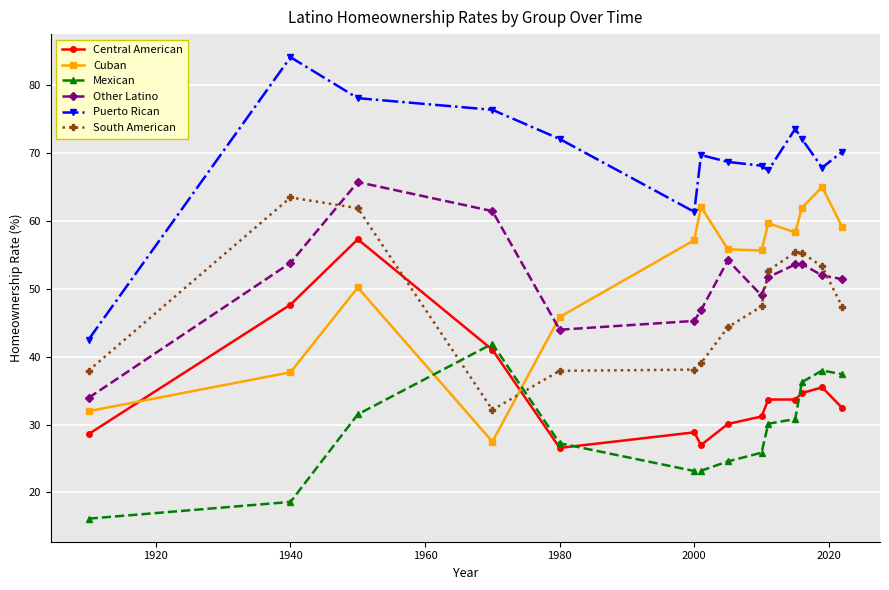

True or false: Central American has more than 1 interior local peaks.

True